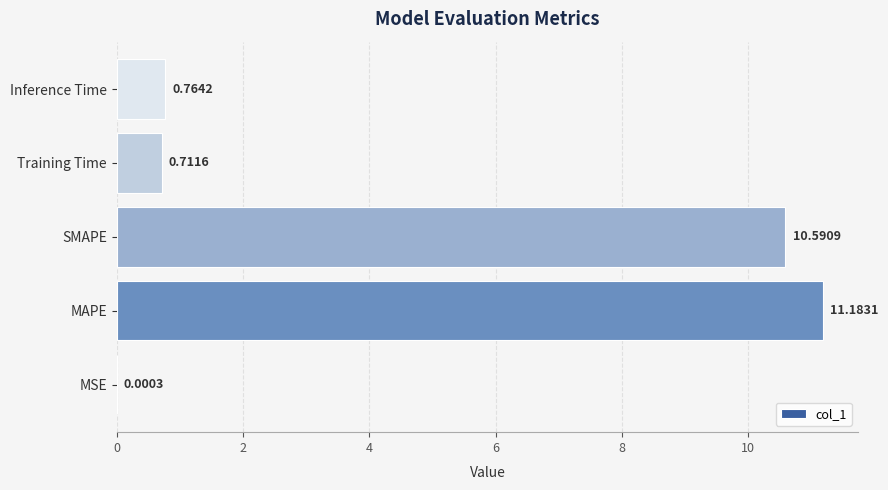

What is the sum of all values?

23.3